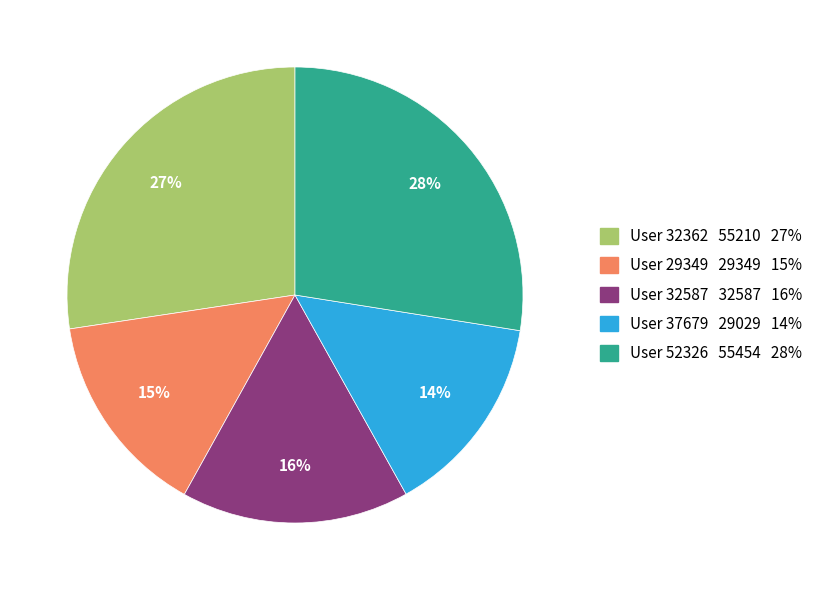

To the nearest percent, what is the average slice percentage?

20%